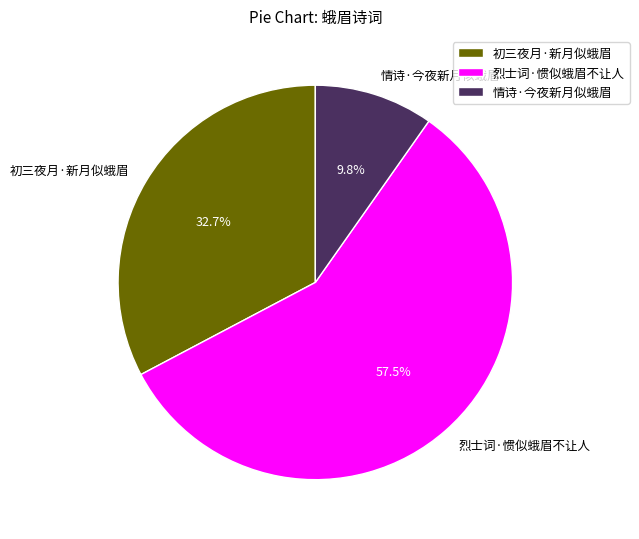

How many slices are in this pie chart?

3